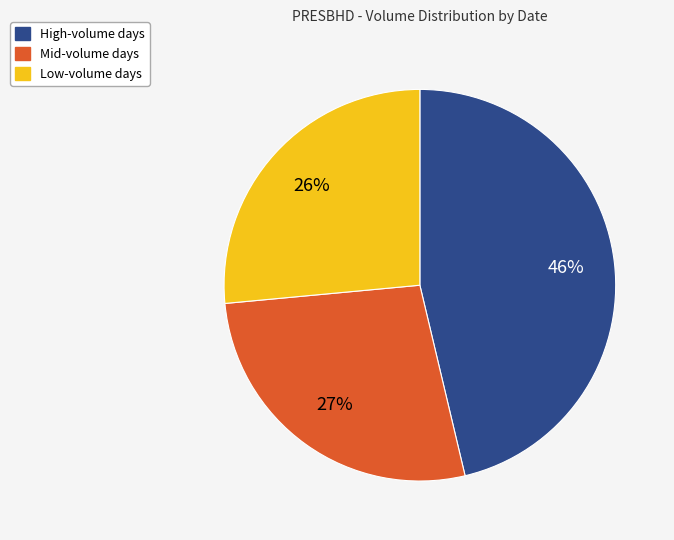

Is there a majority slice in this chart?

No